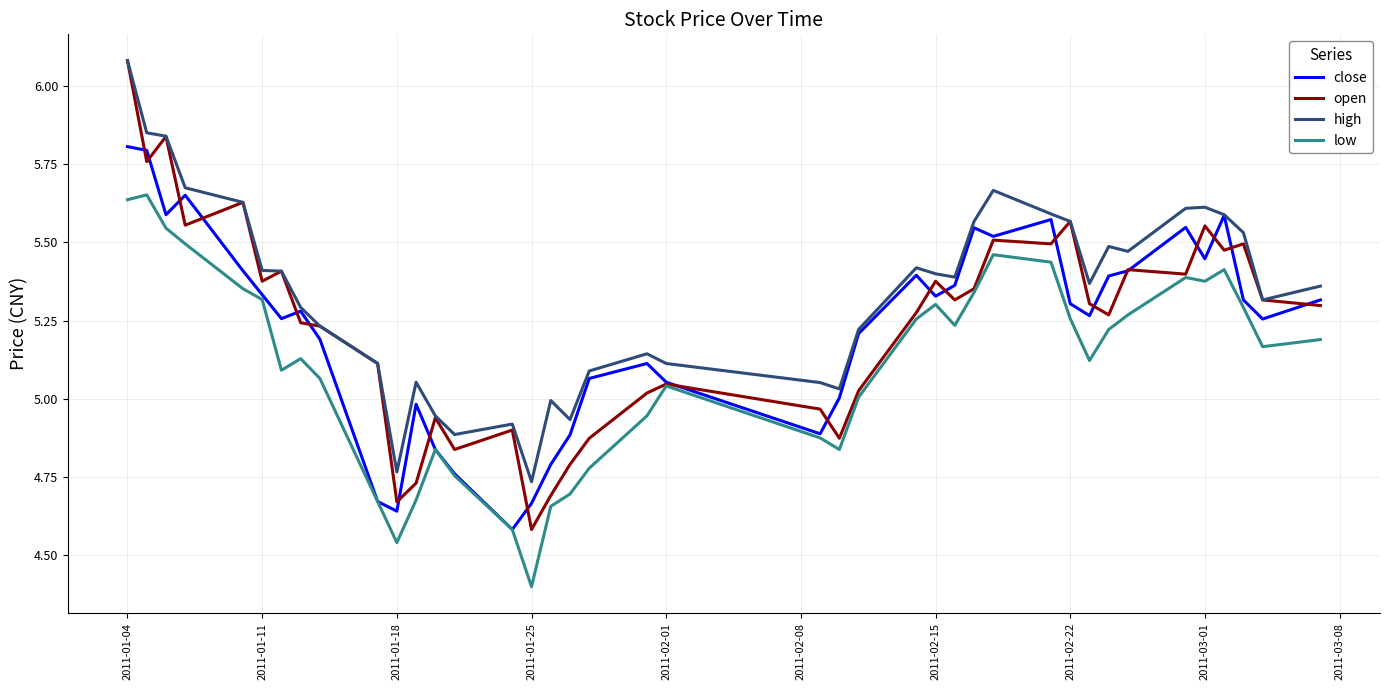

What is the minimum value shown in the chart?

4.4